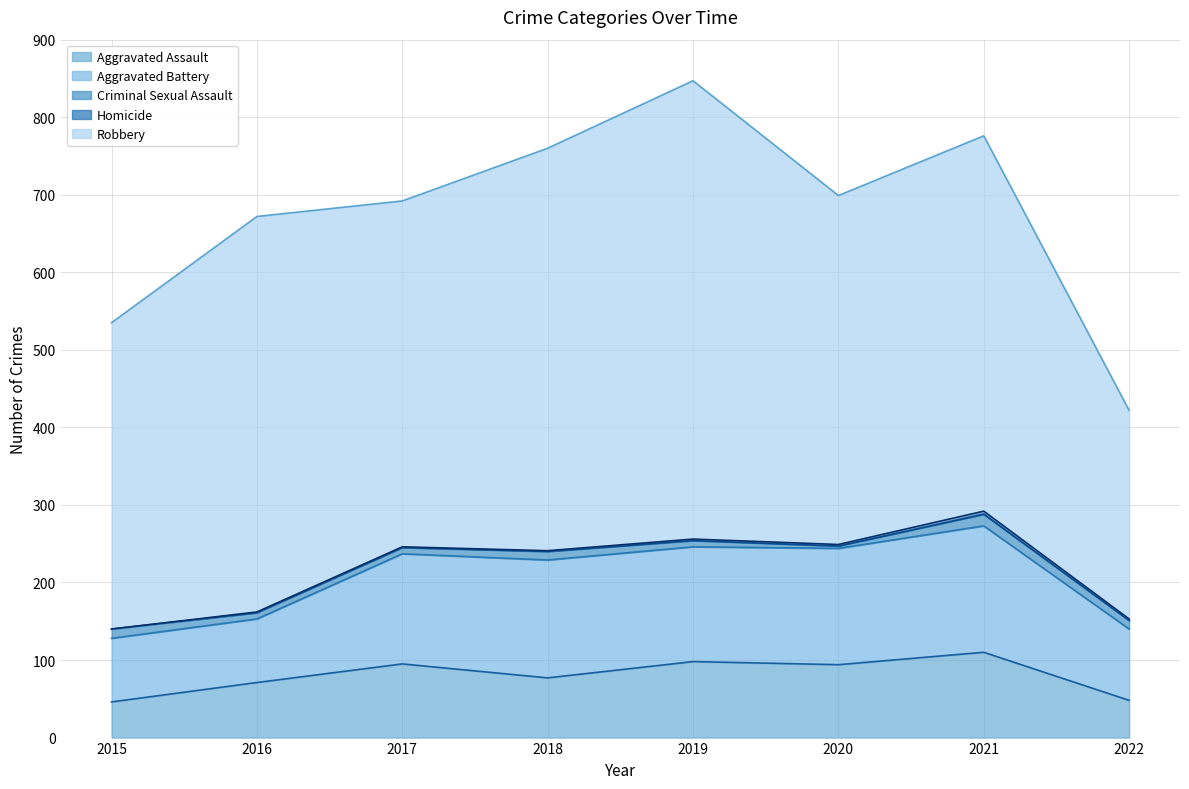

Where is the first local minimum for Aggravated Assault?

2018